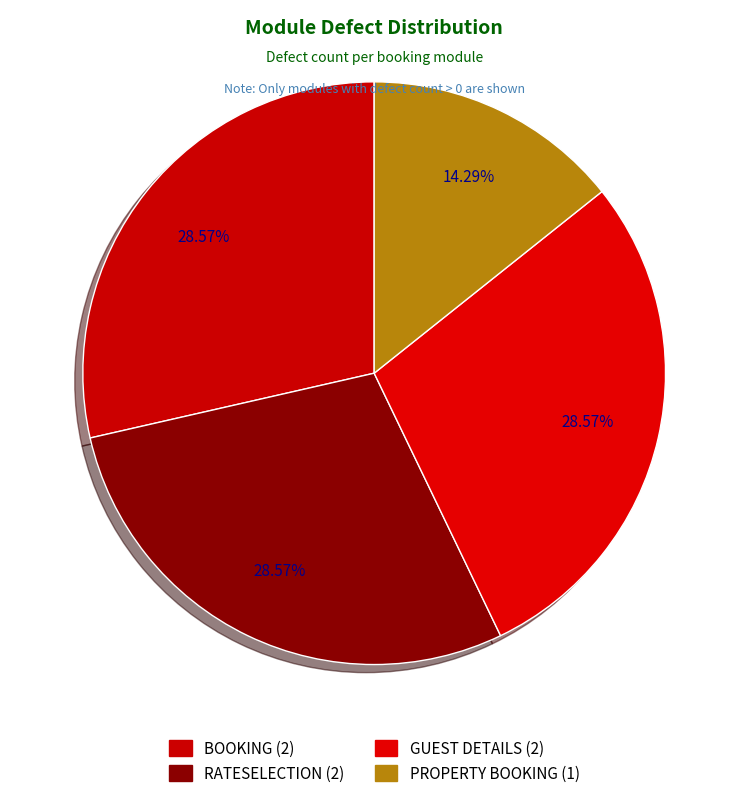

Which slice is the smallest?

PROPERTY BOOKING